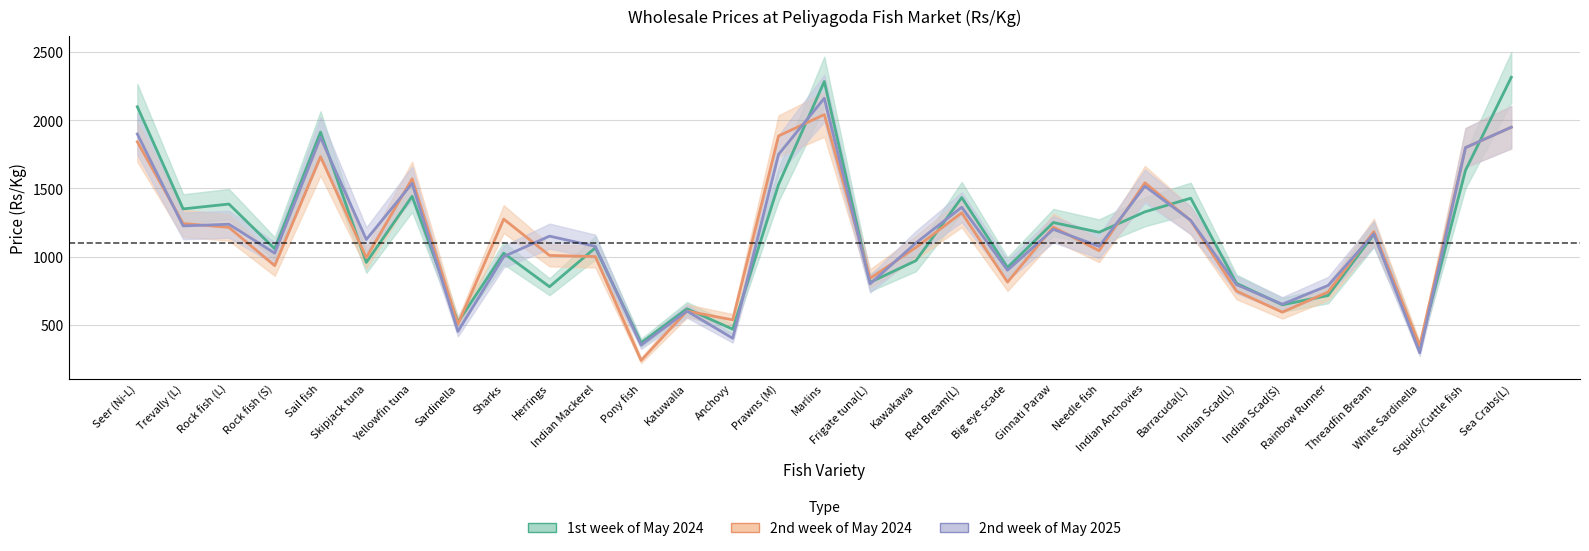

Count the number of categories in the chart.

31